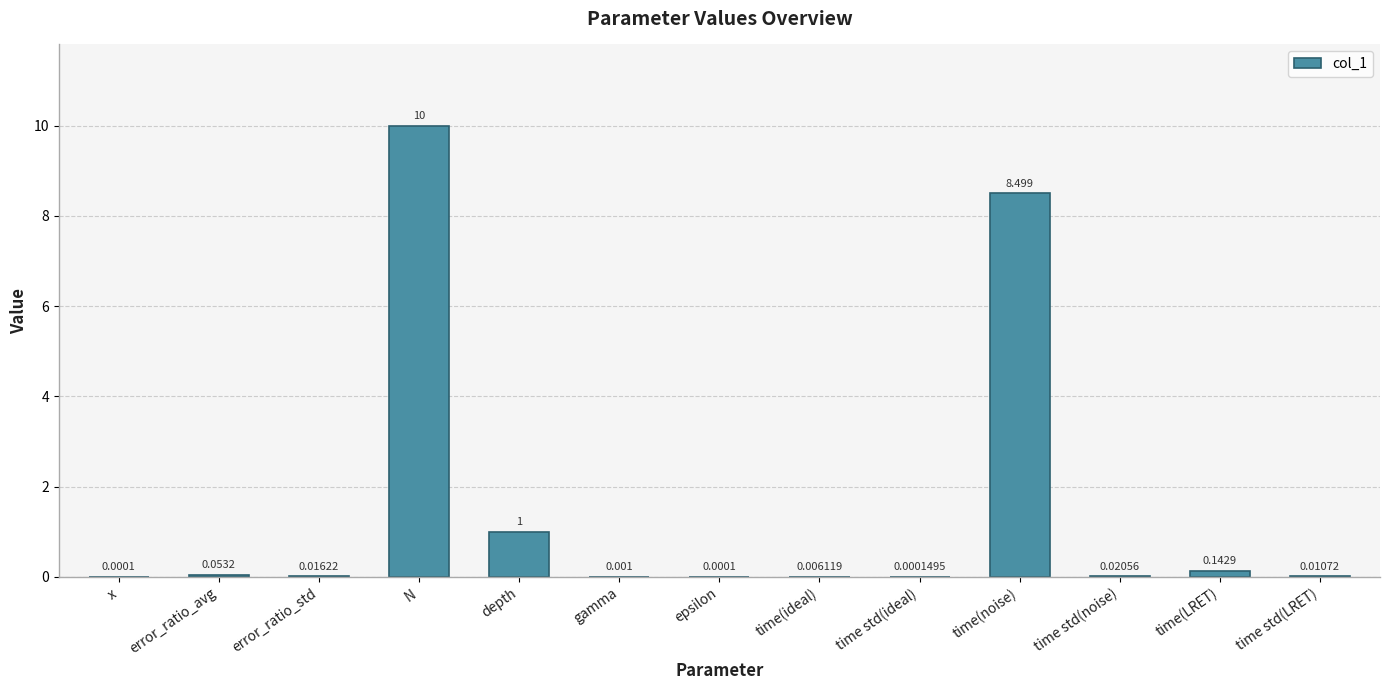

At which category does the chart reach its peak across all series?

N